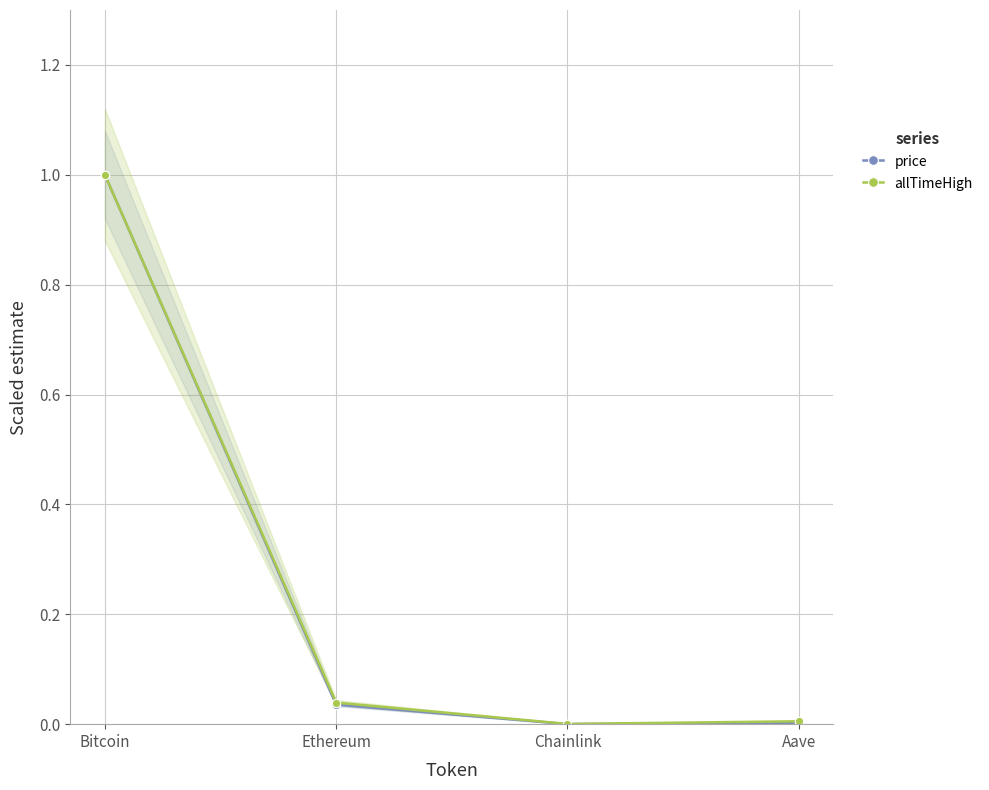

Which label corresponds to the largest value in the chart?

Bitcoin